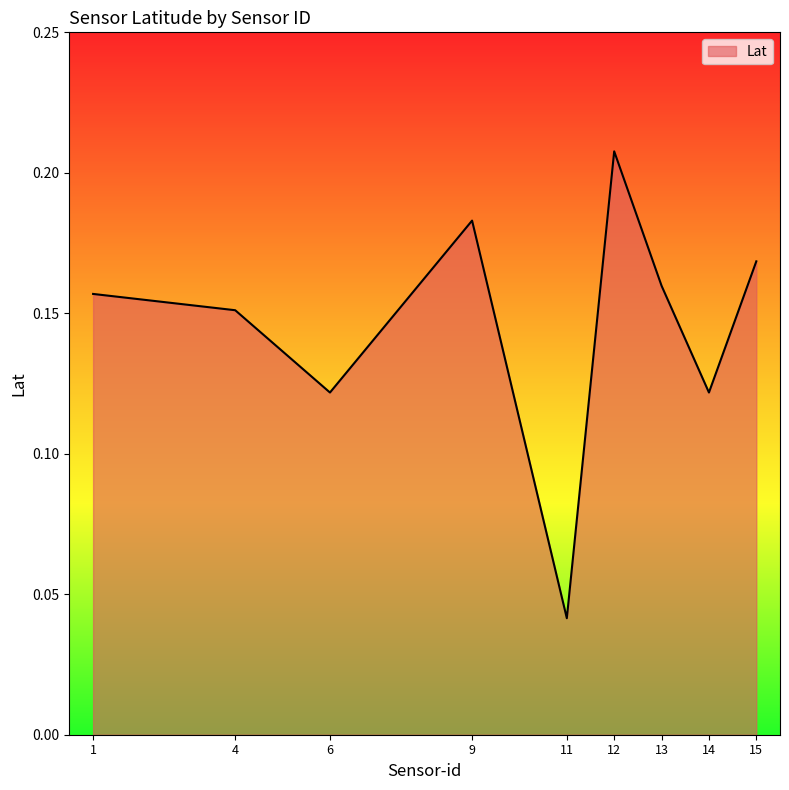

At which label is the value closest to 0?

11